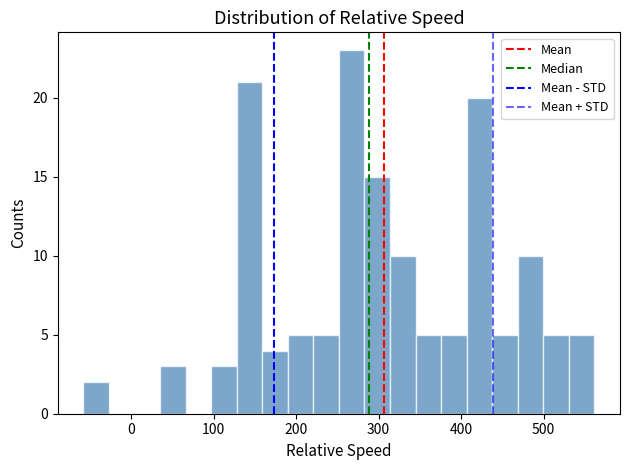

Around what value on the x-axis is the tallest bar? Give the approximate position of its centre, as read against the axis.

270